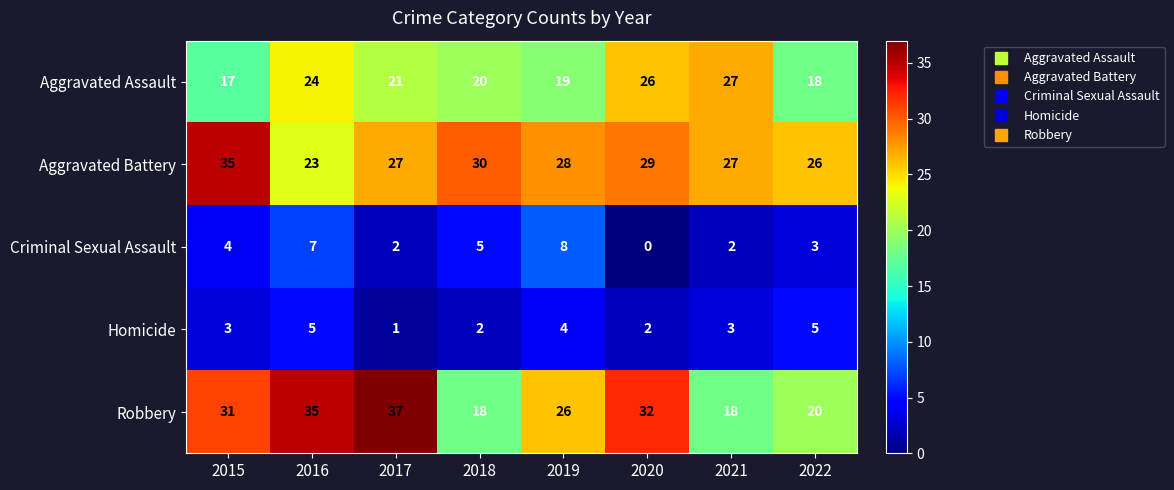

What is the difference between the highest and lowest values at 2015?

32